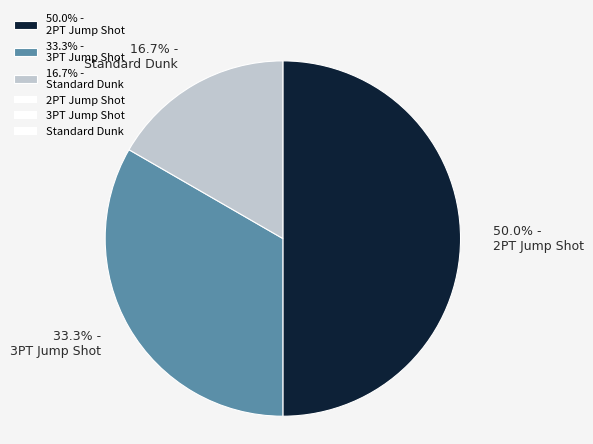

Which category has the smallest portion of the pie?

16.7% - Standard Dunk